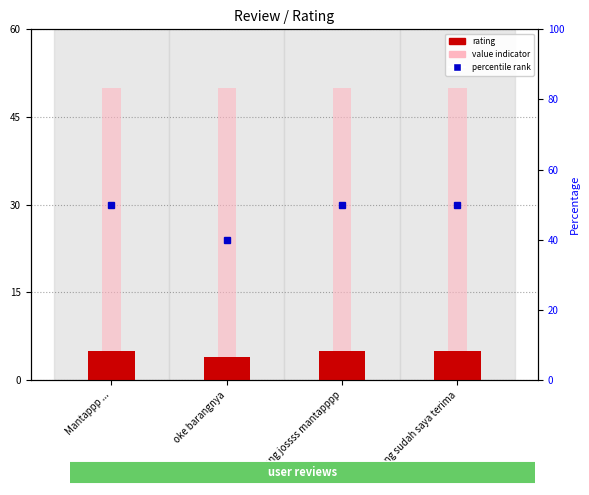

What is the label of the 1st bar from the left?

Mantappp ...